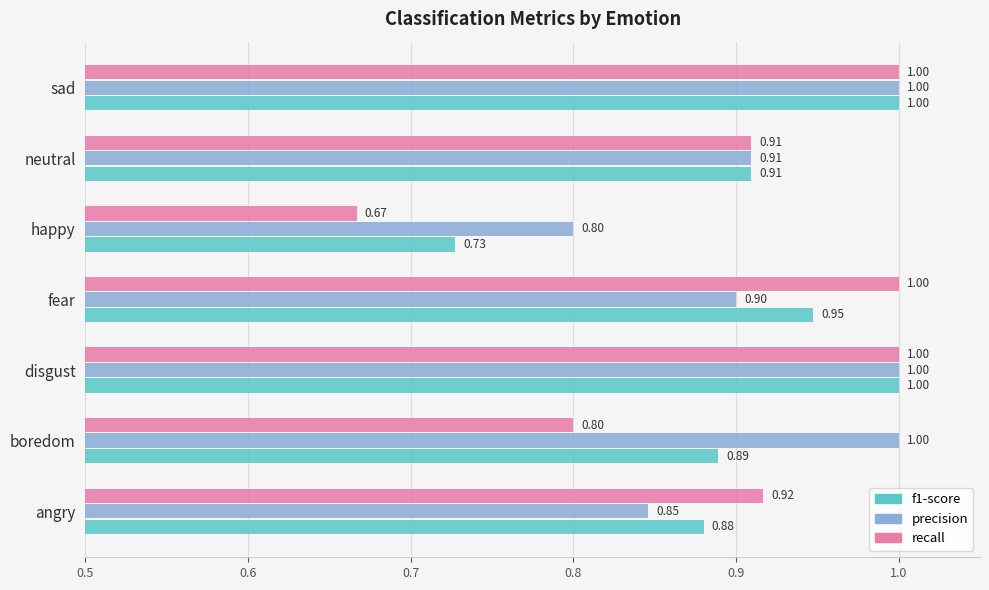

Which series has the largest range (max minus min)?

recall